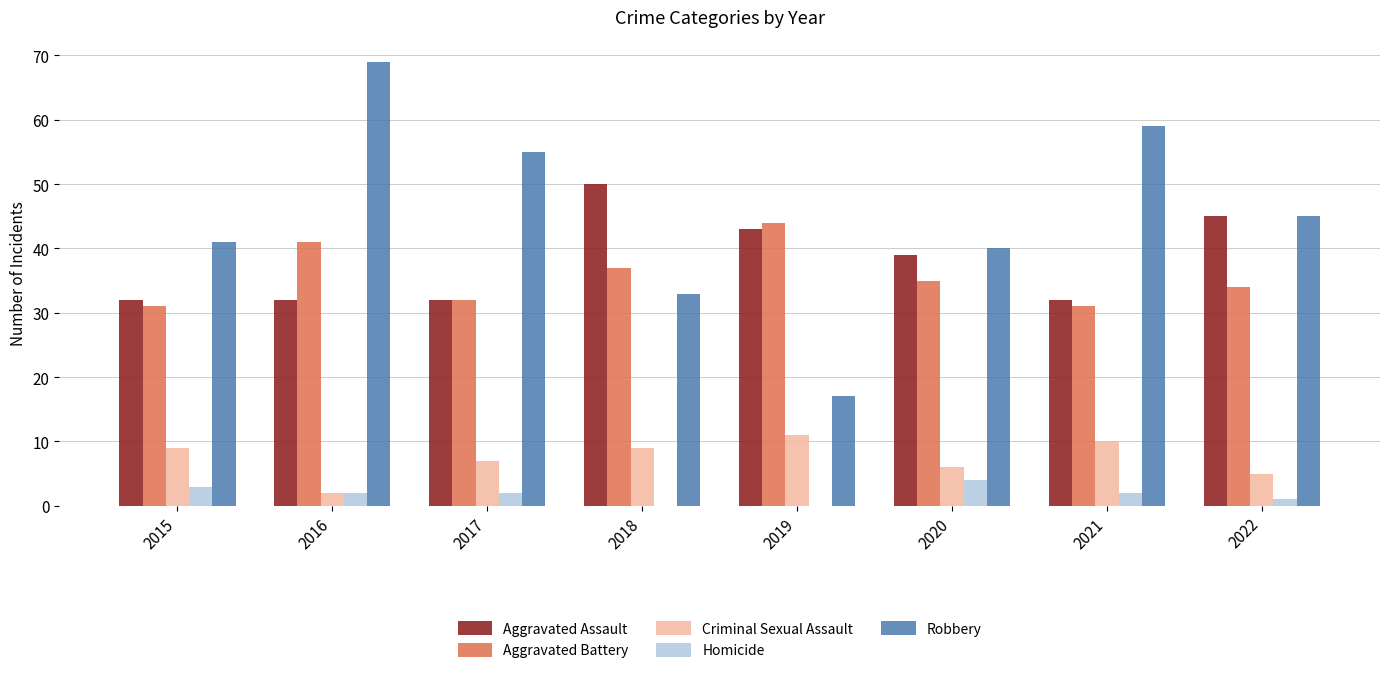

Is the value of Criminal Sexual Assault at 2022 greater than the value of Aggravated Assault at 2017?

No